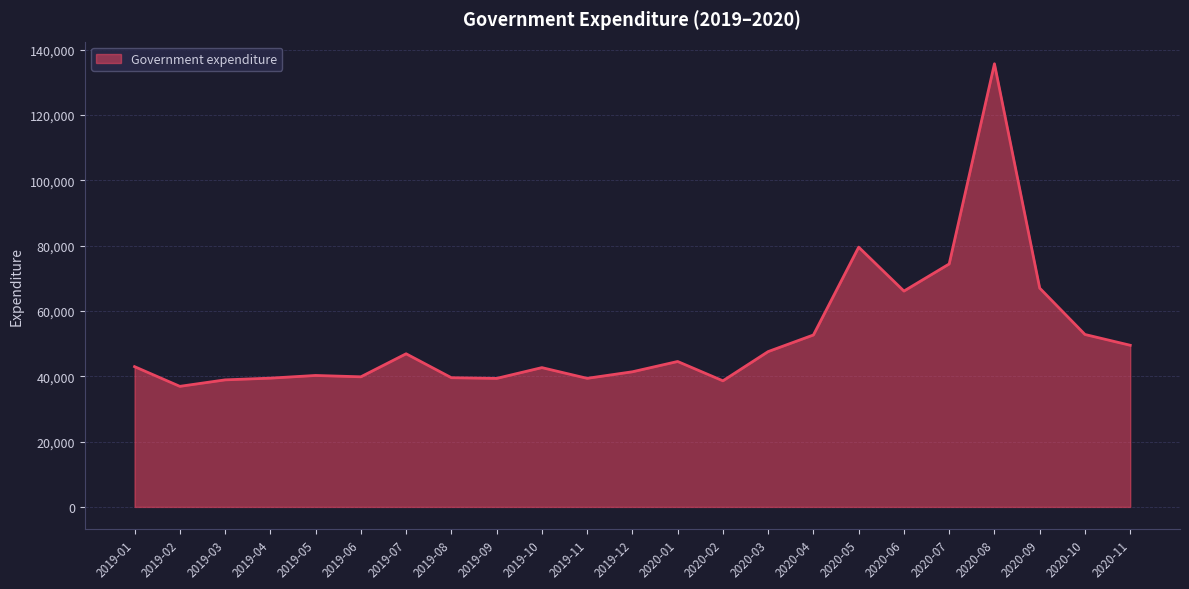

How many values are below 42952?

11